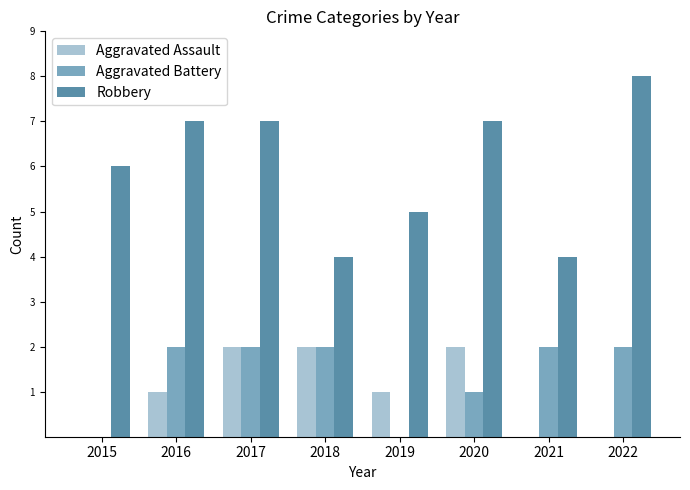

Between 2015 and 2016, which series saw the biggest shift?

Aggravated Battery